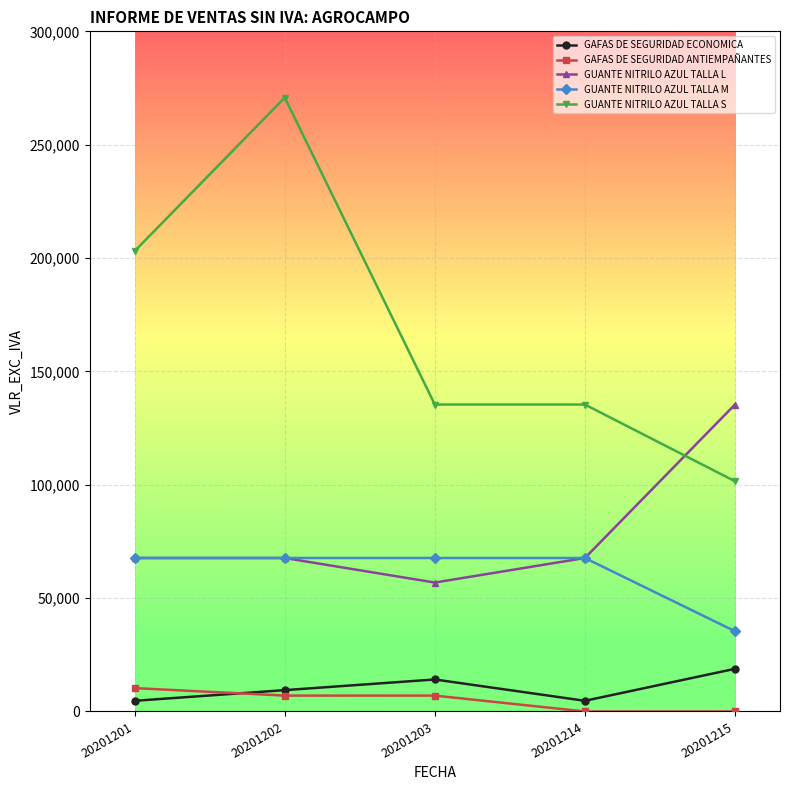

Is the value of GUANTE NITRILO AZUL TALLA S at 20201214 greater than the value of GUANTE NITRILO AZUL TALLA L at 20201202?

Yes